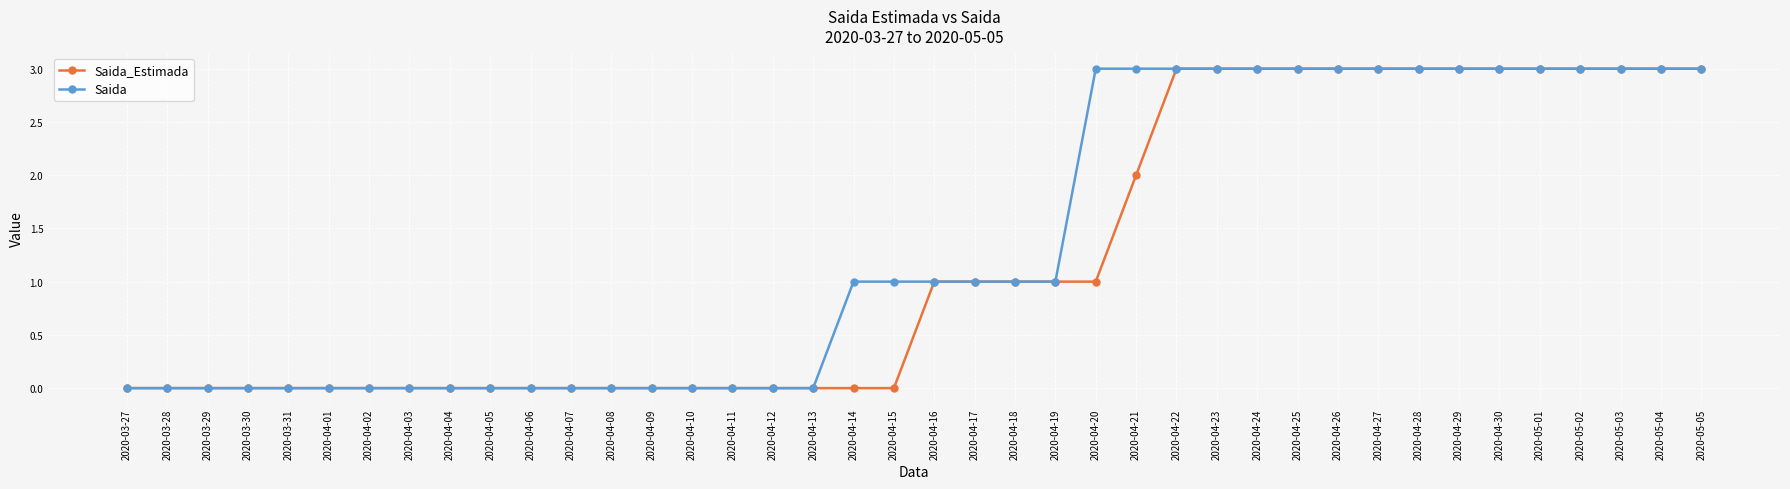

Reading left to right, what are all the values shown in this chart?

Saida_Estimada: 0	0	0	0	0	0	0	0	0	0	0	0	0	0	0	0	0	0	0	0	1	1	1	1	1	2	3	3	3	3	3	3	3	3	3	3	3	3	3	3
Saida: 0	0	0	0	0	0	0	0	0	0	0	0	0	0	0	0	0	0	1	1	1	1	1	1	3	3	3	3	3	3	3	3	3	3	3	3	3	3	3	3